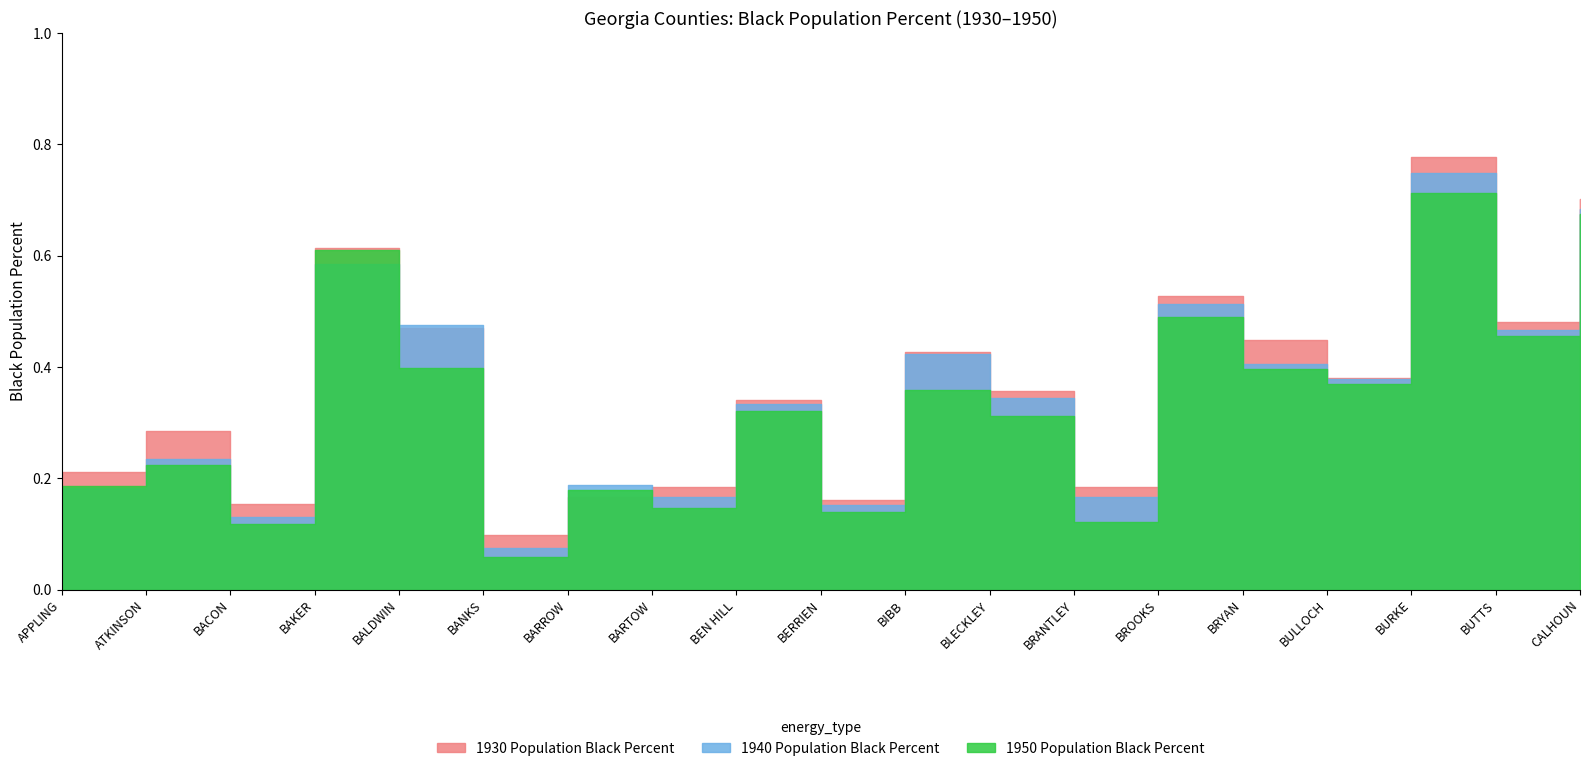

Read the 1930 Population Black Percent value at BARTOW.

0.2